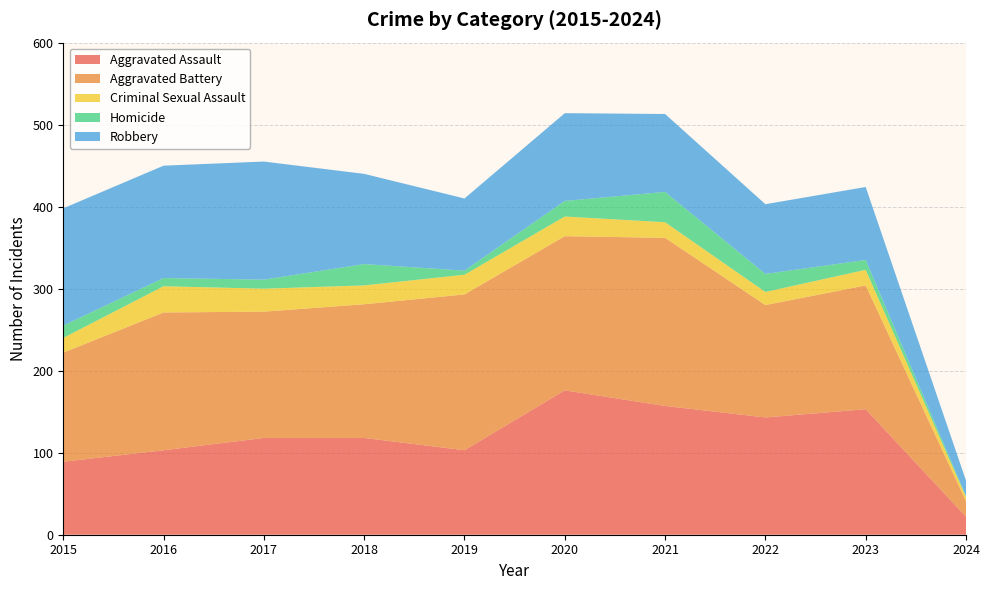

Reading right to left, extract all data points from this chart.

Aggravated Assault: 2024=22	2023=153	2022=143	2021=157	2020=176	2019=103	2018=118	2017=118	2016=103	2015=89
Aggravated Battery: 2024=19	2023=151	2022=137	2021=205	2020=188	2019=190	2018=163	2017=154	2016=168	2015=133
Criminal Sexual Assault: 2024=5	2023=19	2022=16	2021=19	2020=24	2019=24	2018=23	2017=28	2016=32	2015=18
Homicide: 2024=1	2023=12	2022=22	2021=37	2020=19	2019=5	2018=26	2017=11	2016=10	2015=15
Robbery: 2024=19	2023=89	2022=85	2021=95	2020=107	2019=88	2018=110	2017=144	2016=137	2015=143